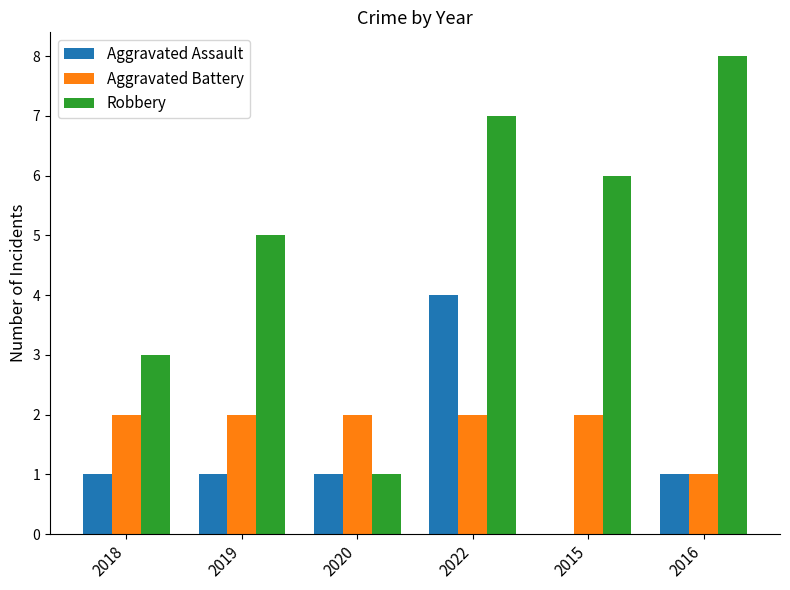

What is the sum of the Robbery values at 2022 and 2019?

12